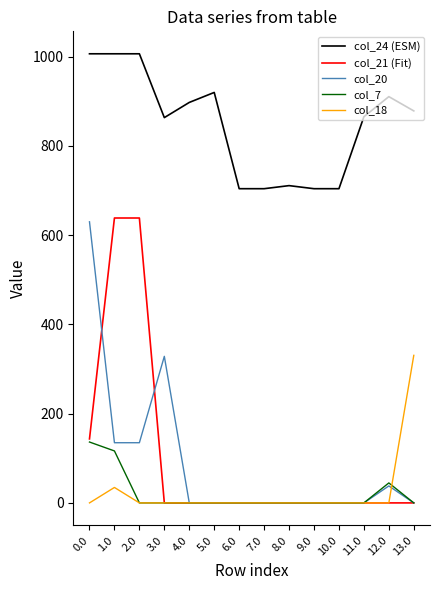

What position from the right is 3.0?

11